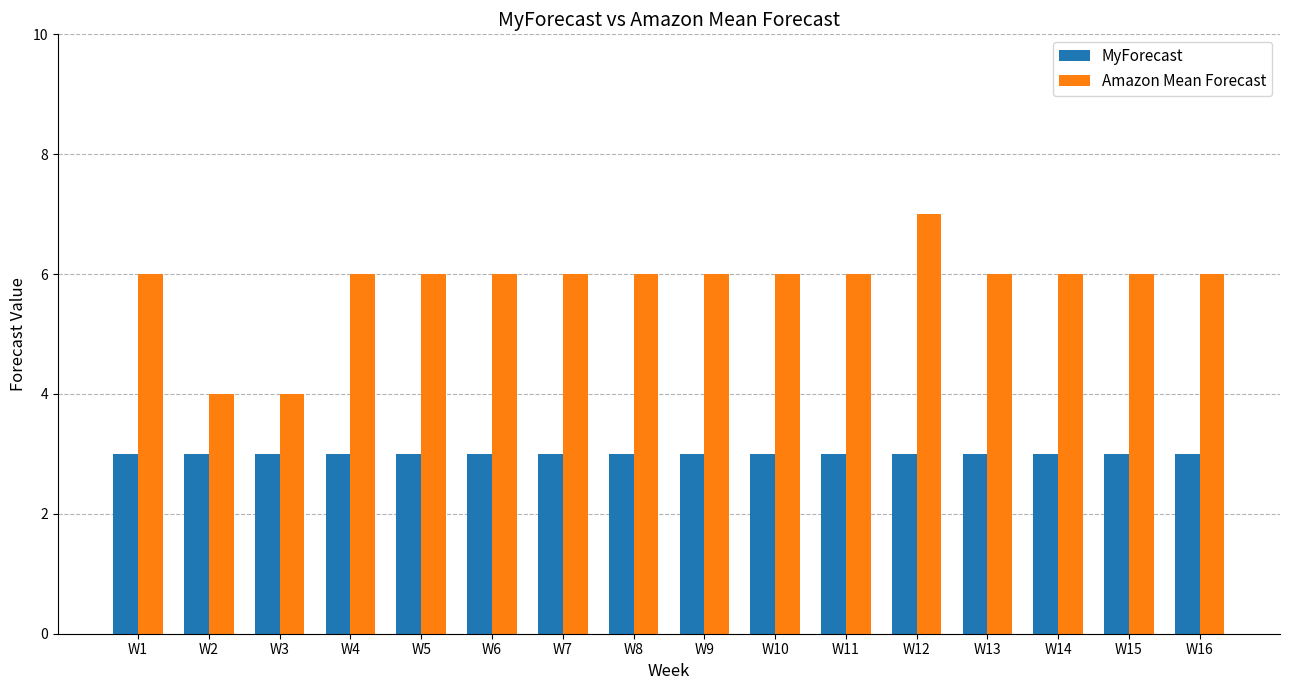

At which category is the sum across all series the highest?

W12